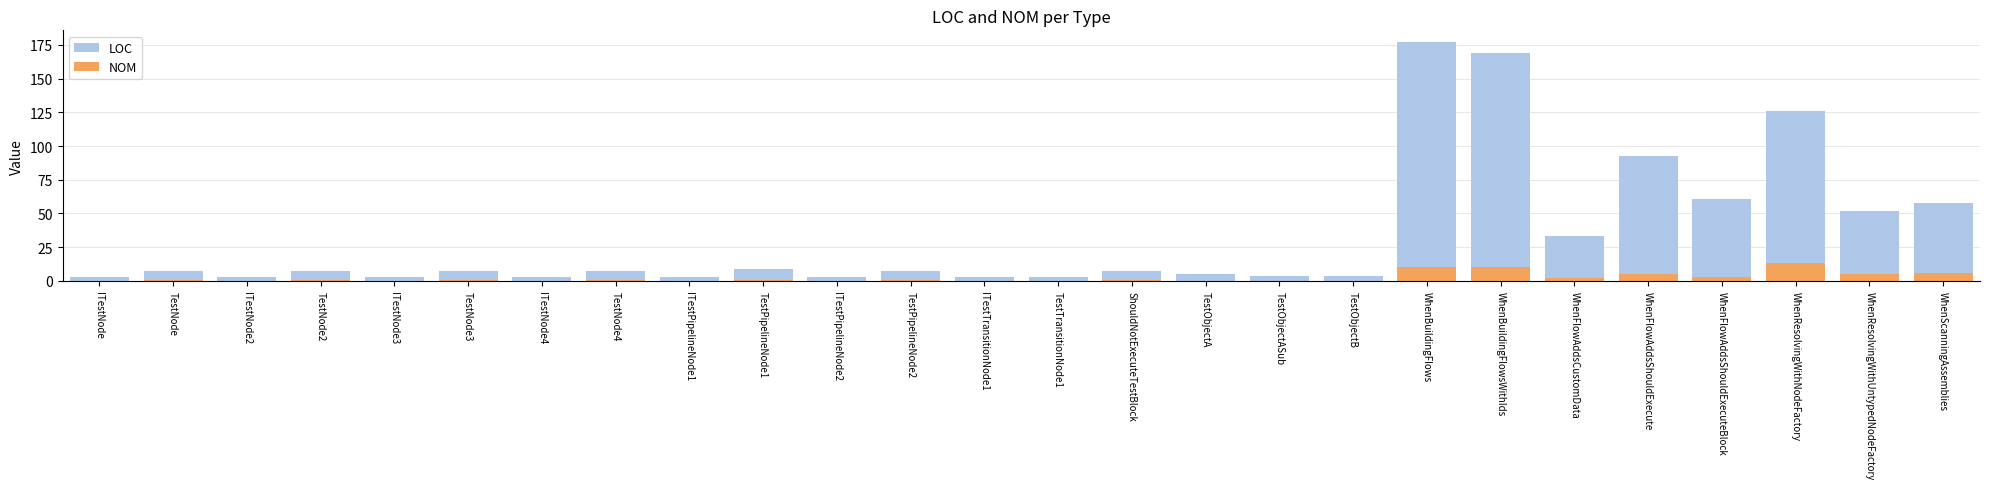

The LOC series shows 1 at TestObjectB. True or false?

False